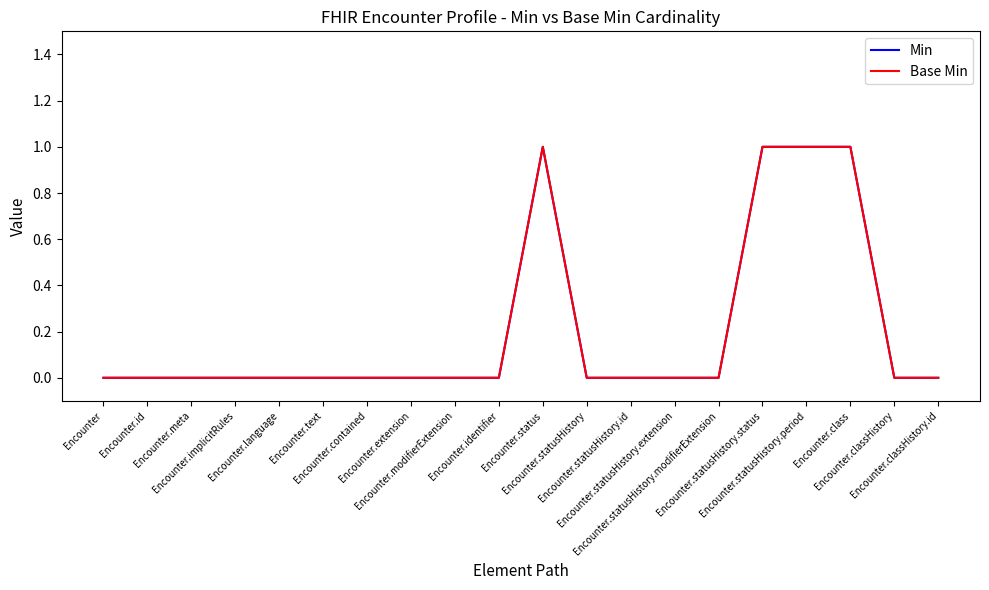

Is this an area chart (filled region under the line)?

No